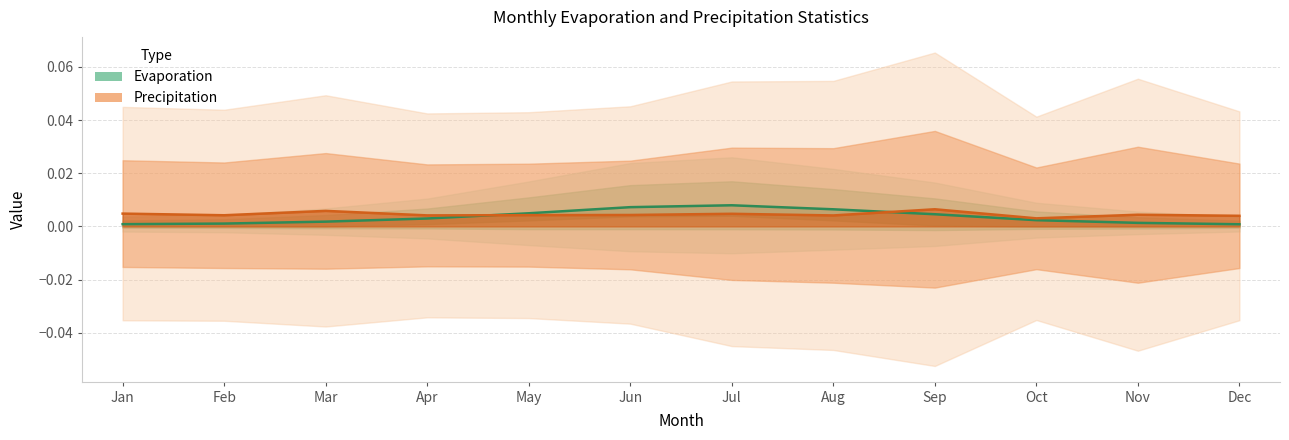

At how many categories does at least one series exceed 0?

12